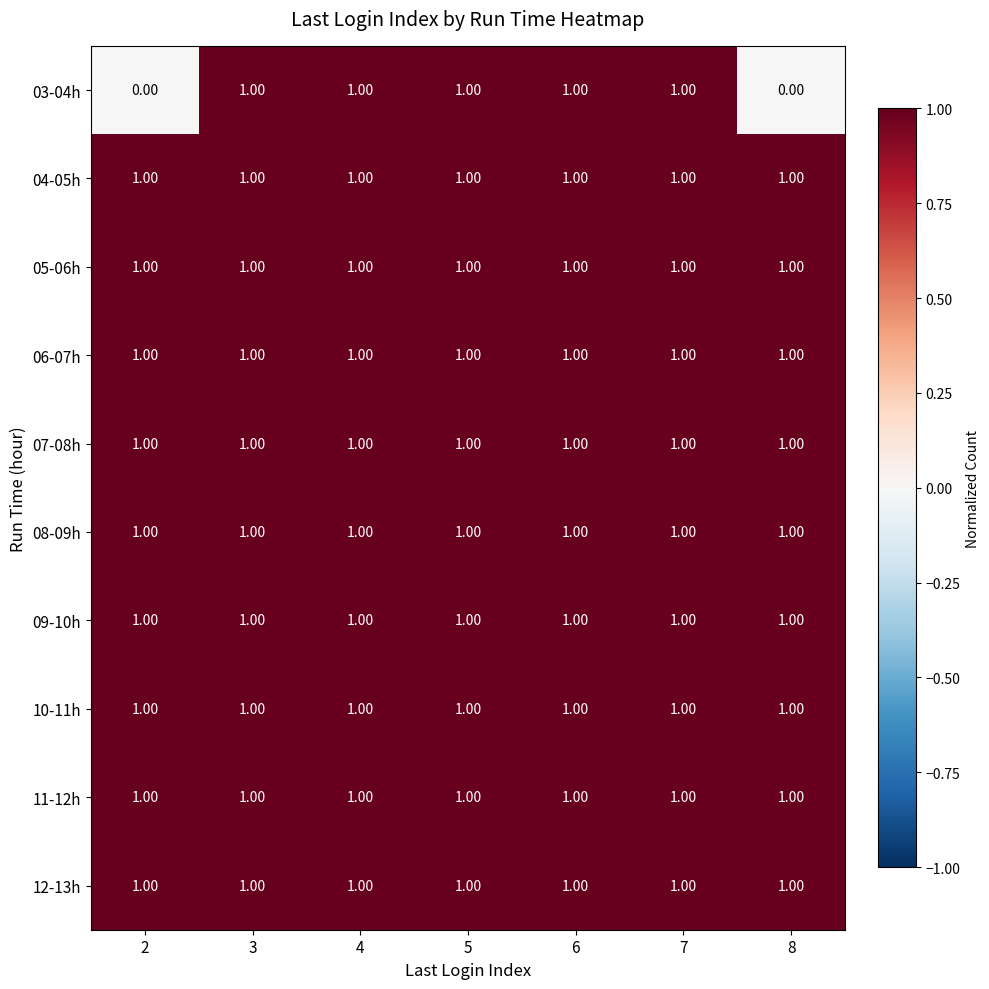

What is the sum of all 11-12h values?

7